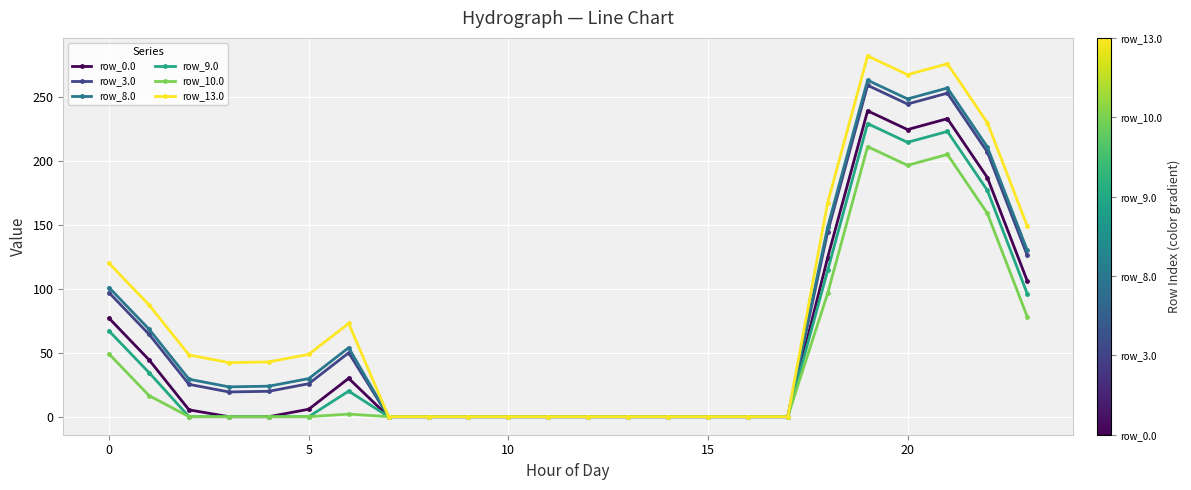

What is the maximum value for row_10.0?

211.5